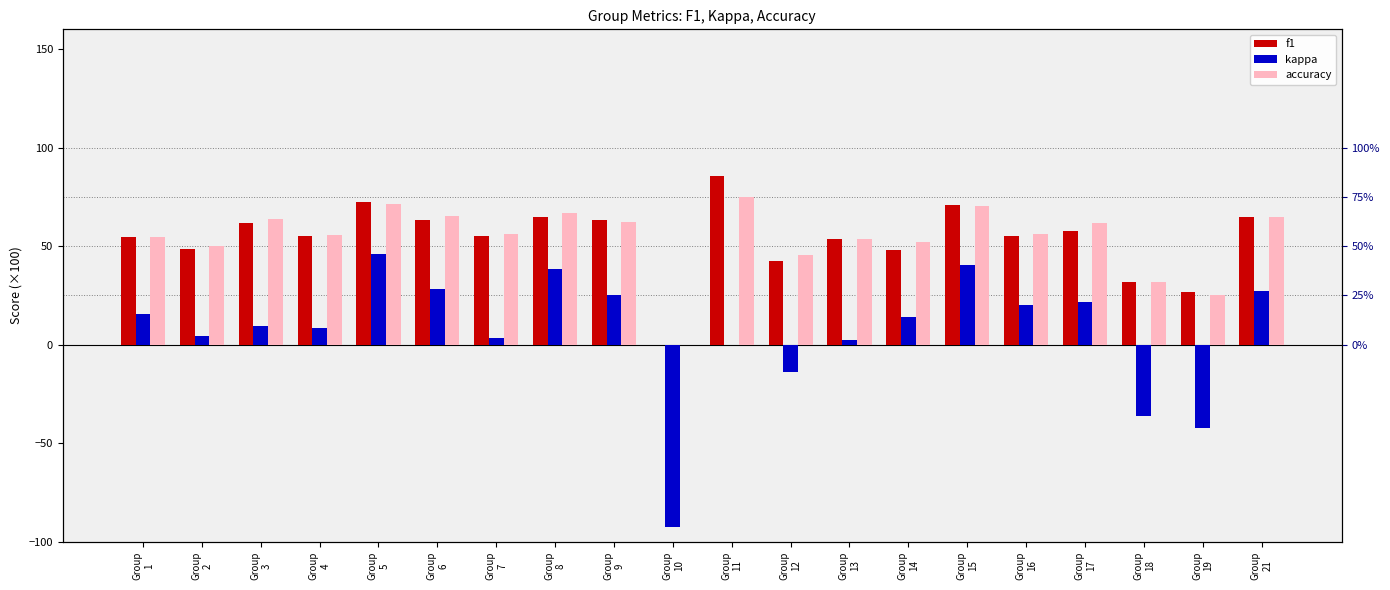

What are all the series names shown in the legend?

f1, kappa, accuracy